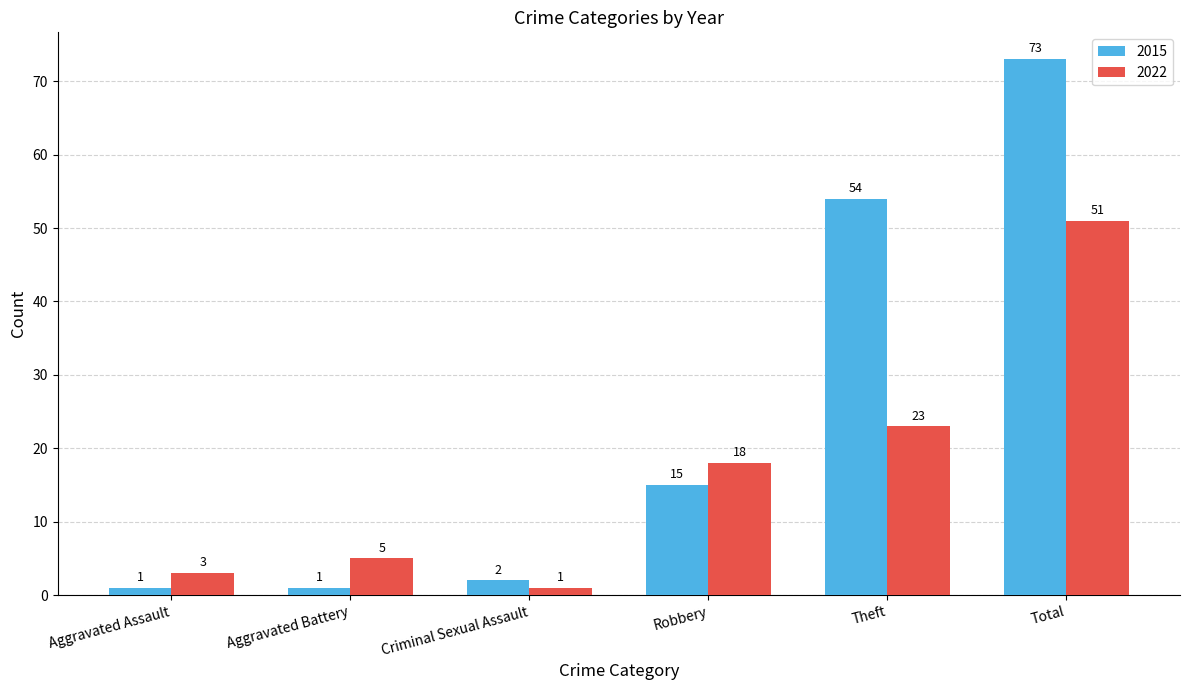

What is the value of the 2022 bar at the 3rd from the left?

1